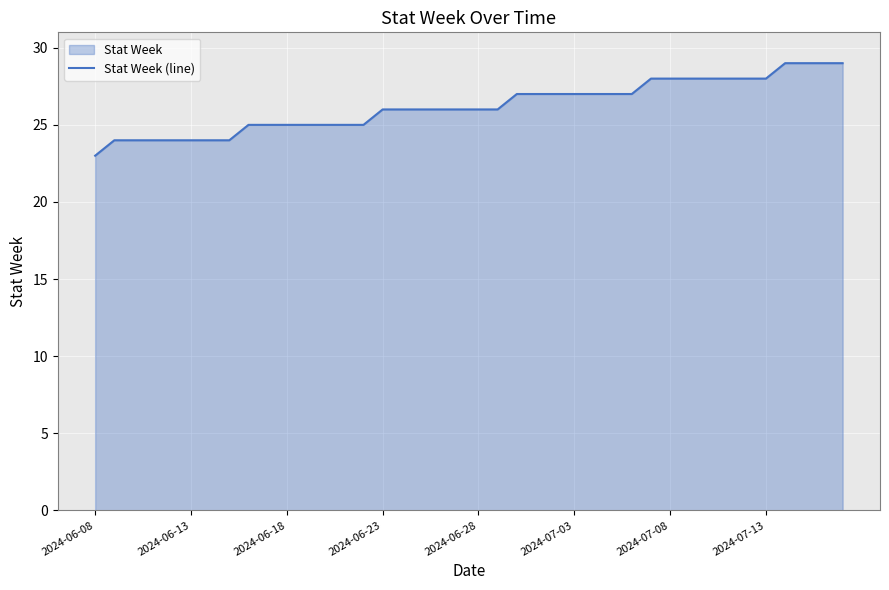

Is it true that the value at 2024-07-03 is 27?

True